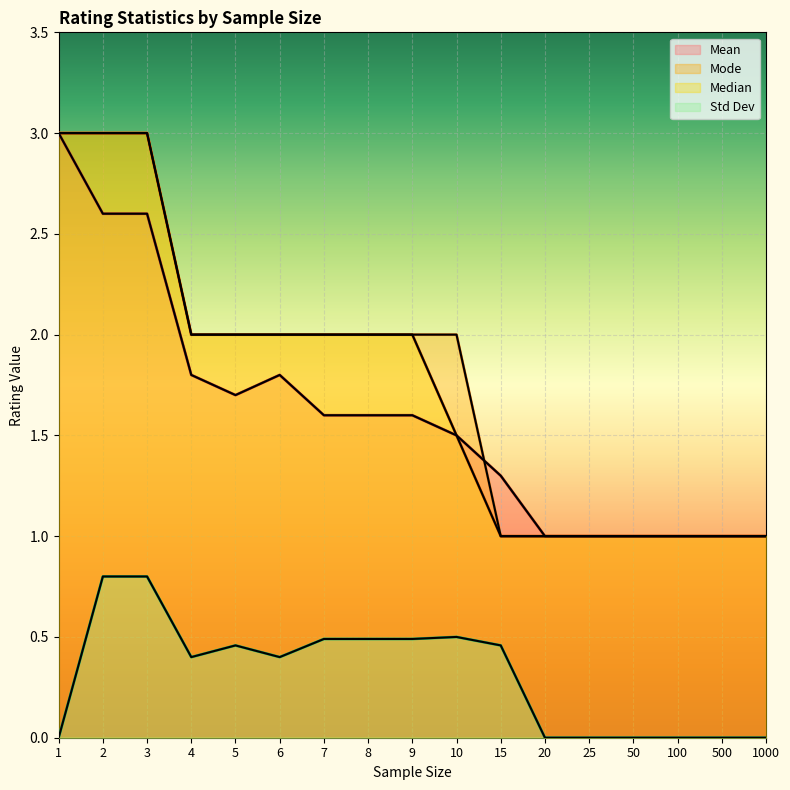

True or false: Mode has more than 1 points higher than both neighbors.

False